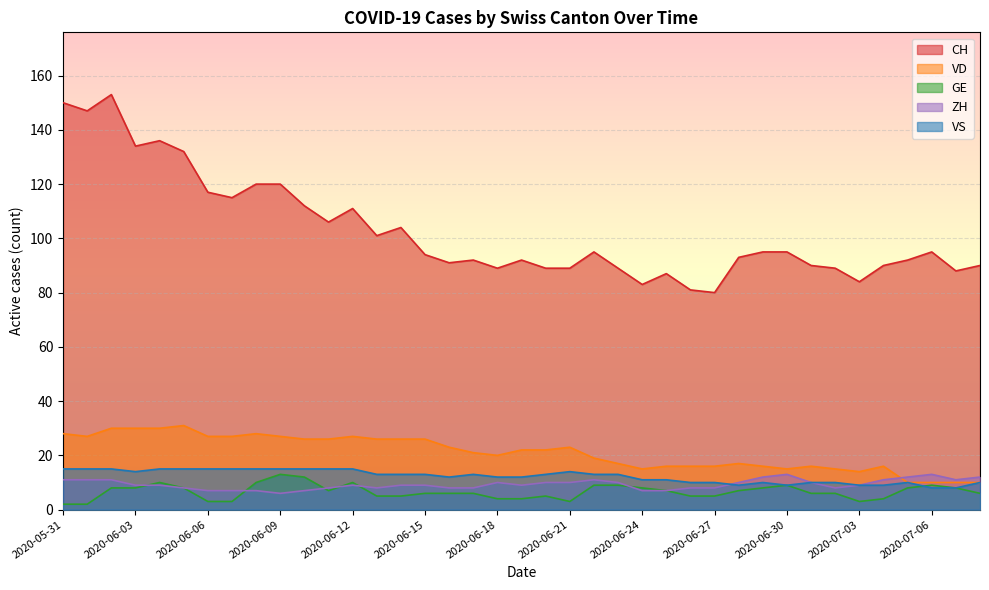

What is the value of the VS point at the 7th from the left?

15